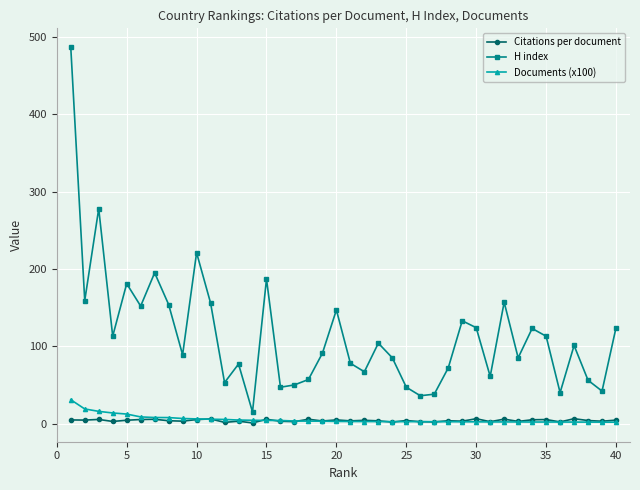

Which series has the largest total across all categories?

H index